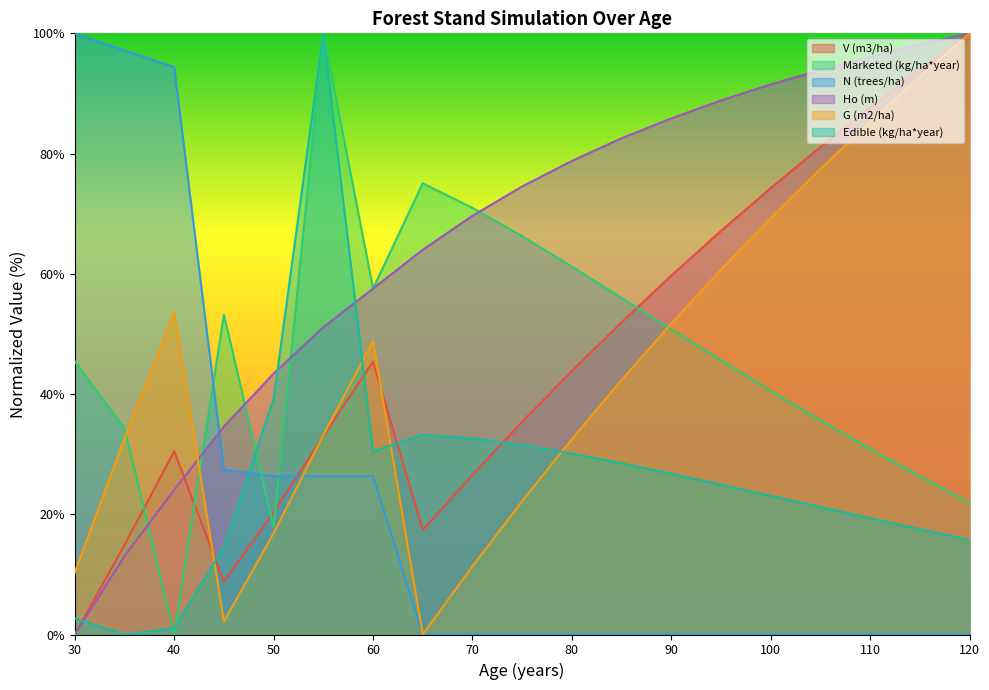

At which label does Edible (kg/ha*year) first exceed 24?

50